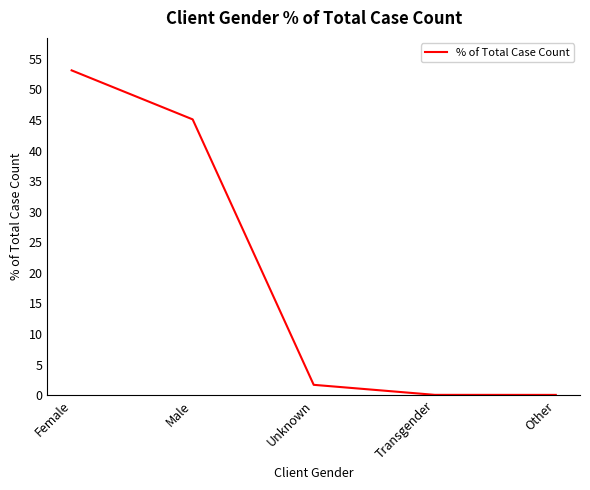

What is the maximum value shown in the chart?

53.1